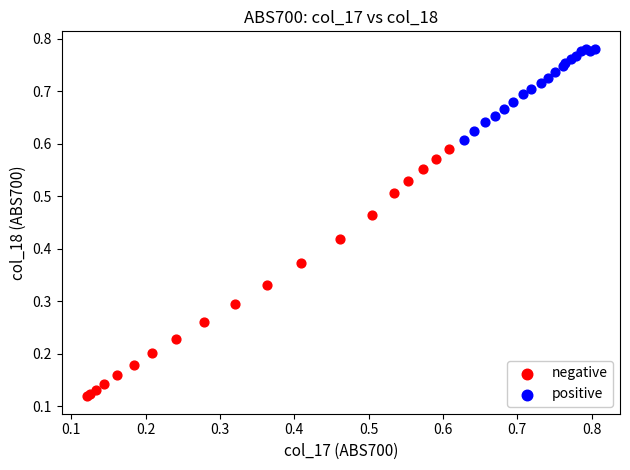

Which series contains the lowest Y value?

negative